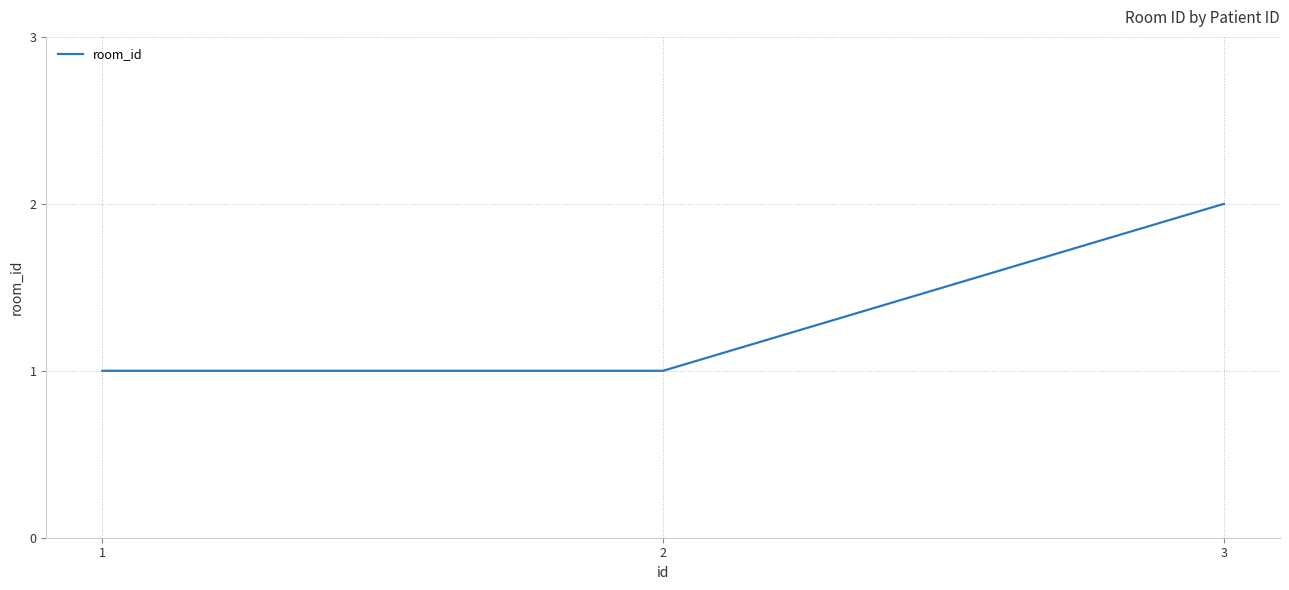

The value at 2 is 1. True or false?

True